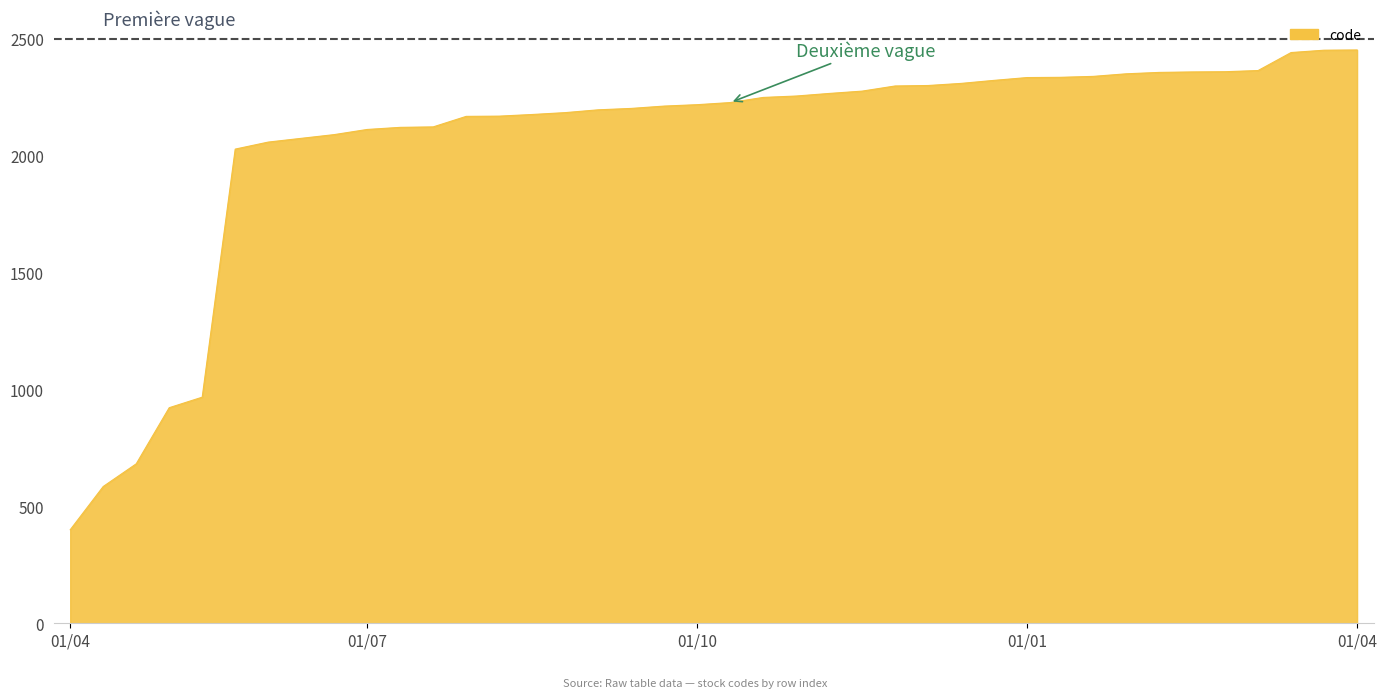

What is the minimum value shown in the chart?

400